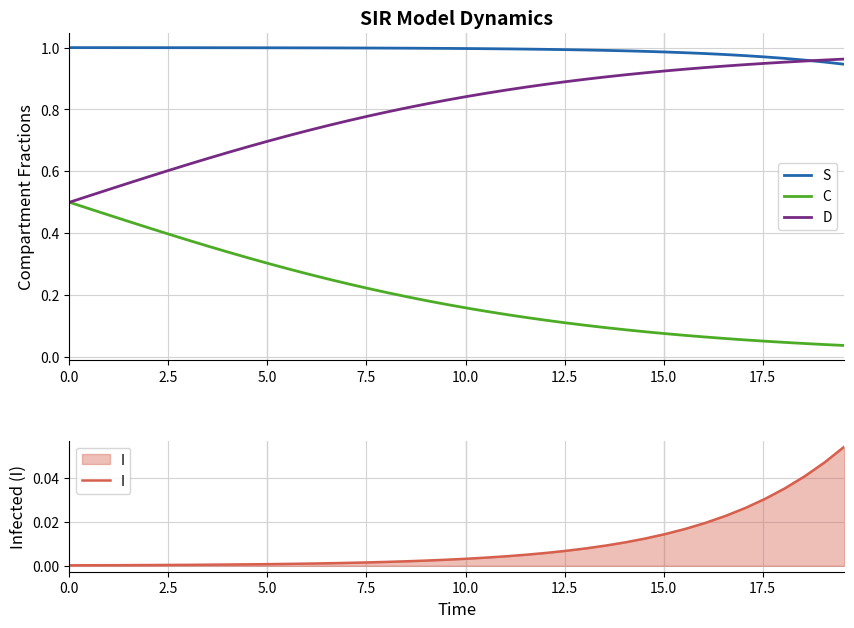

How many categories are shown in the chart?

40